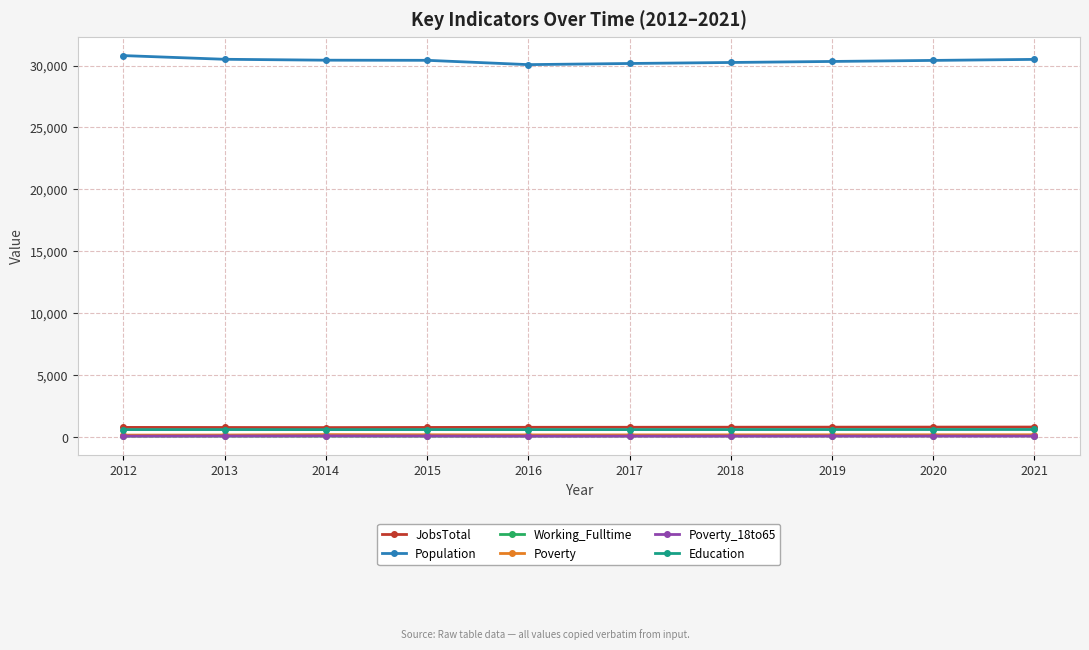

What are all the series names shown in the legend?

JobsTotal, Population, Working_Fulltime, Poverty, Poverty_18to65, Education